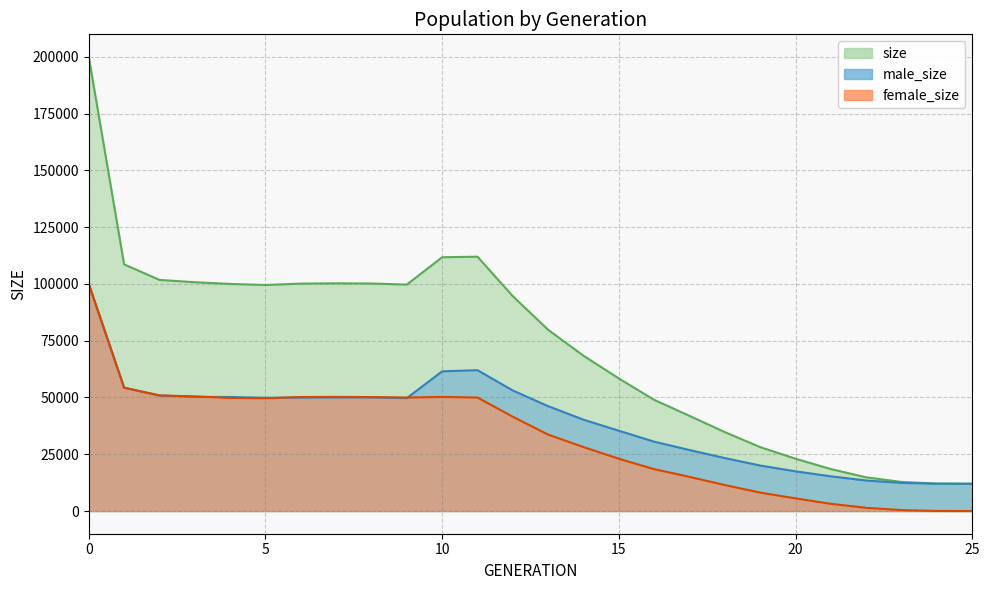

Reading left to right, what are all the values shown in this chart?

size: 199910	108615	101762	100753	99990	99517	100140	100262	100189	99700	111749	111995	94571	79799	68362	58368	48952	41897	34741	28132	23030	18461	14833	12800	12069	12000
male_size: 99903	54320	50867	50280	50211	49866	49938	50004	50010	49713	61515	62016	53065	46157	40209	35353	30529	26856	23314	20025	17469	15287	13419	12391	12040	12000
female_size: 100007	54295	50895	50473	49779	49651	50202	50258	50179	49987	50234	49979	41506	33642	28153	23015	18423	15041	11427	8107	5561	3174	1414	409	29	0